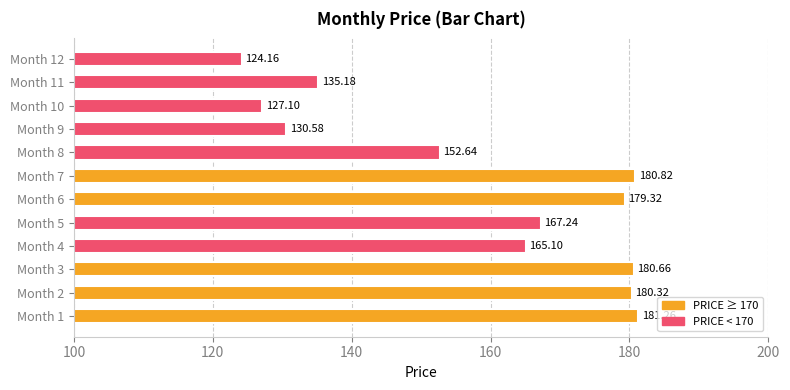

What is the sum of all values?

1904.4